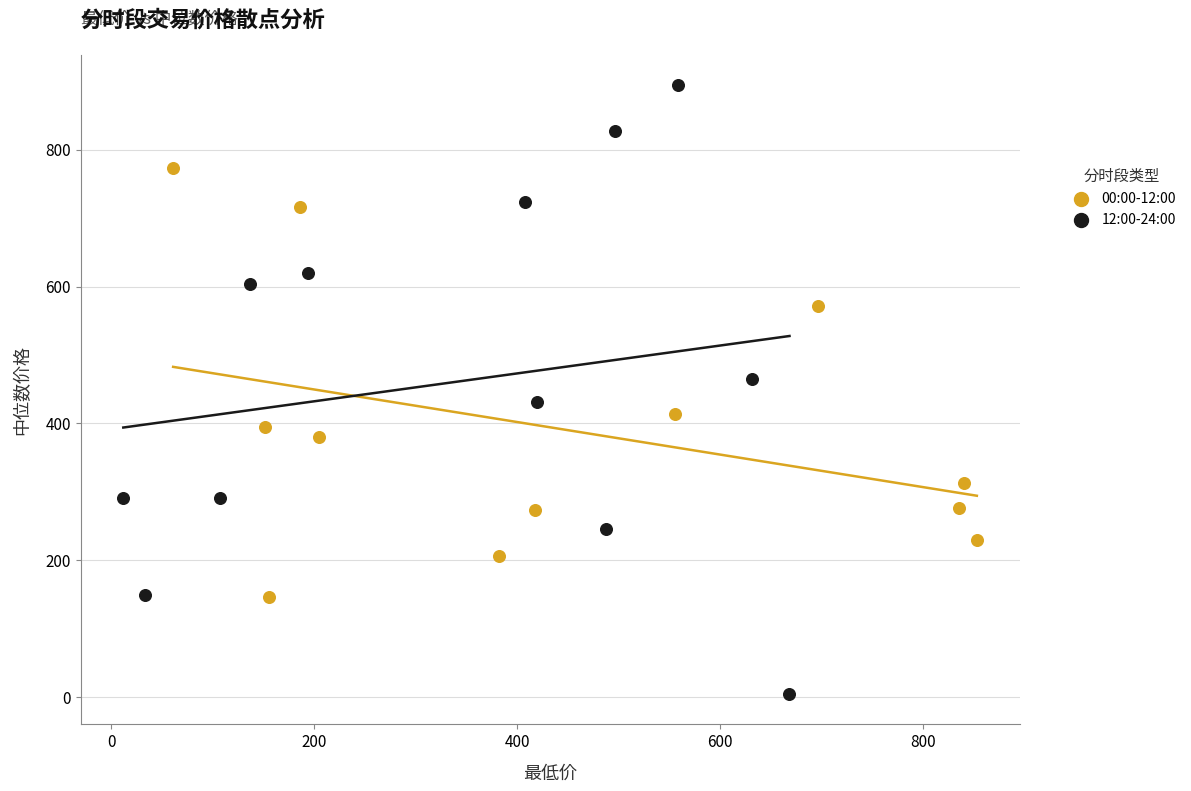

Which series reaches the maximum Y coordinate?

12:00-24:00